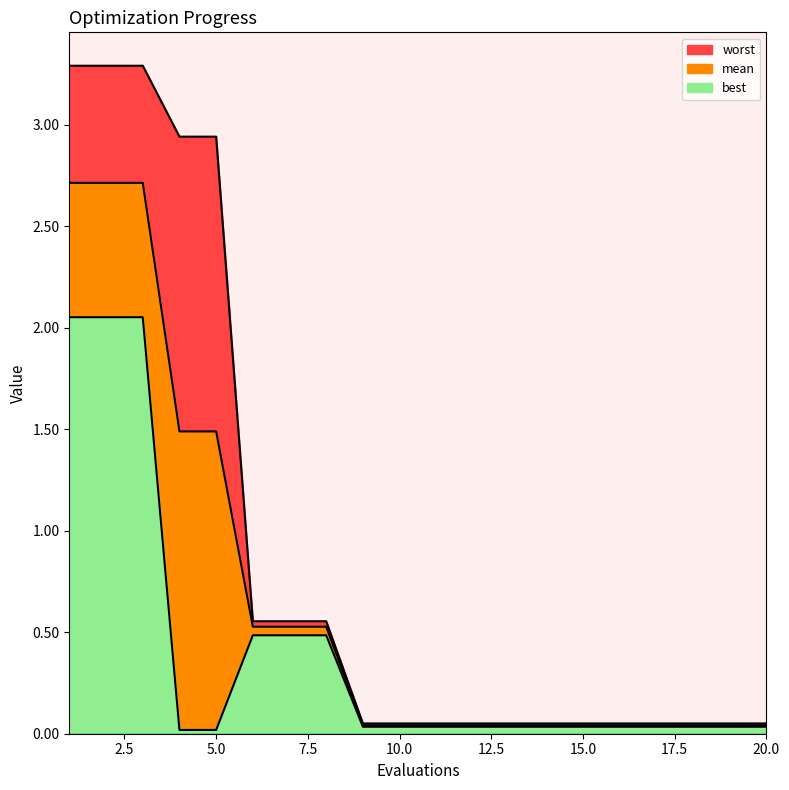

Rank the series by their average value, from lowest to highest.

best, mean, worst